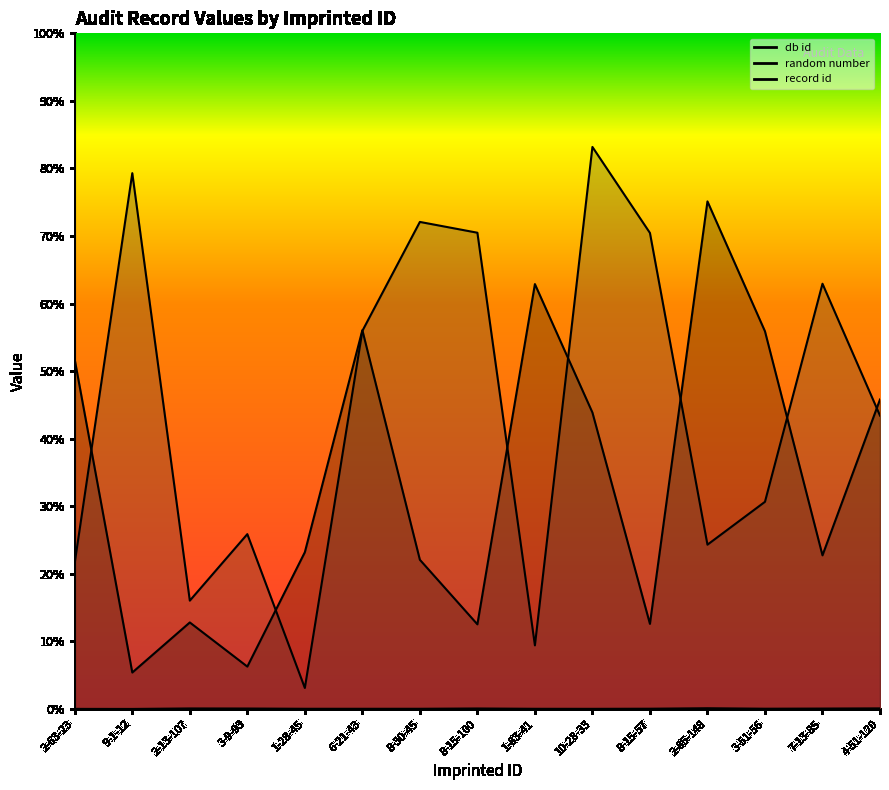

After their last crossing, which series has the higher values: db id or random number?

db id